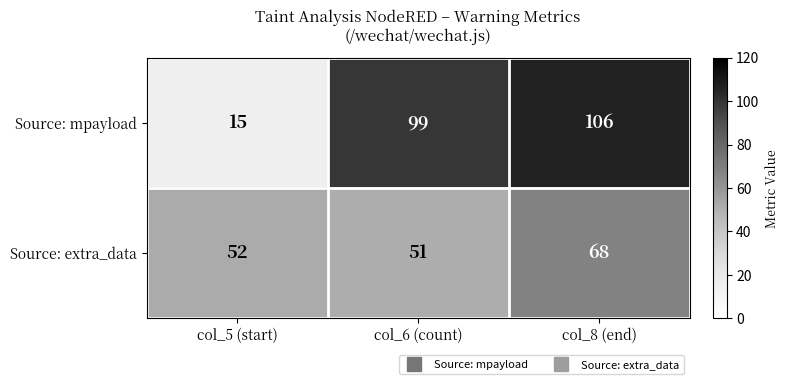

What is the sum of all Source: mpayload values?

220